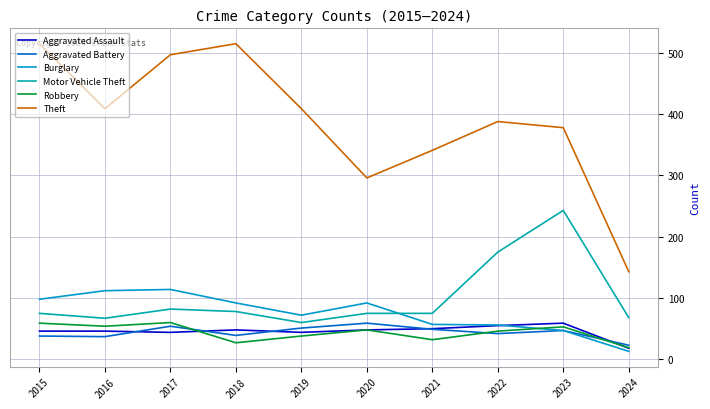

What is the difference between the Aggravated Battery values at 2018 and 2022?

3